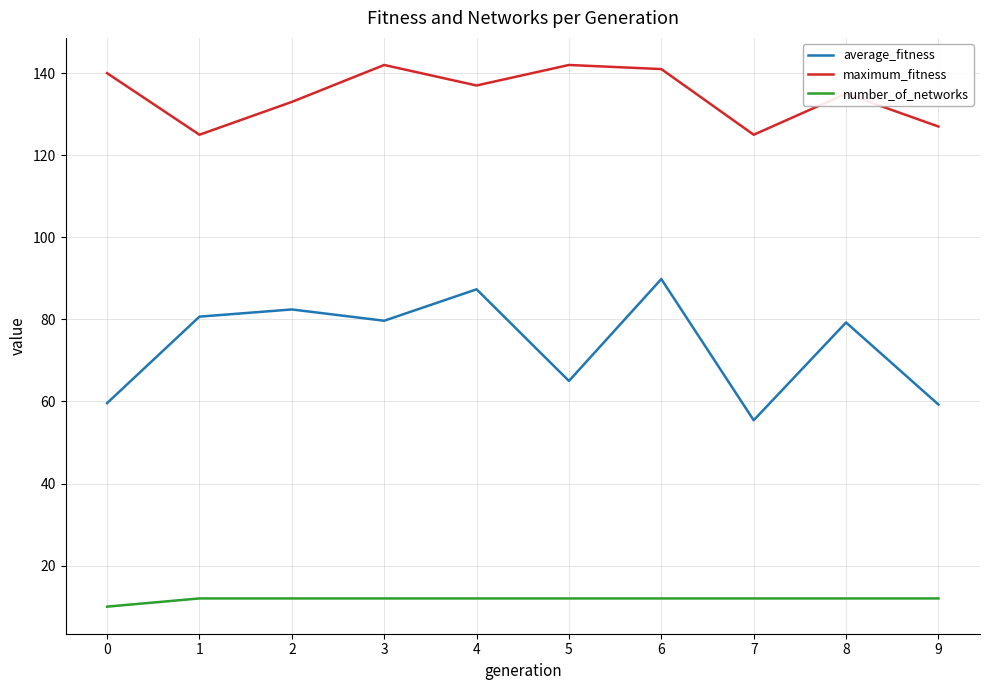

At how many categories does at least one series exceed 66?

10